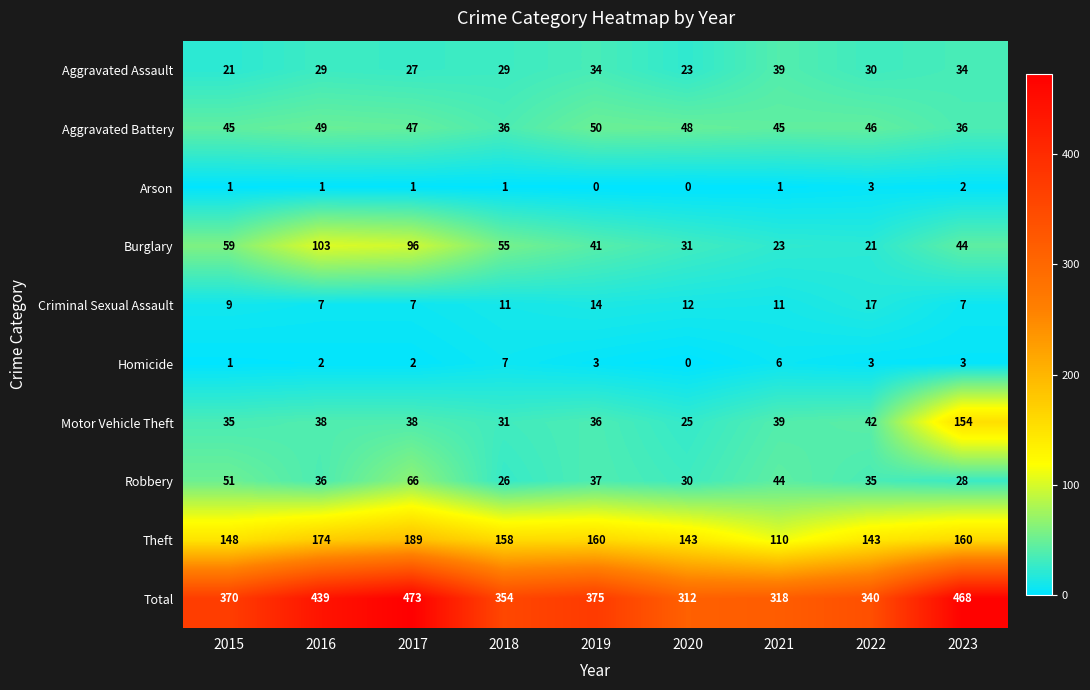

What is the difference between the Theft values at 2023 and 2021?

50